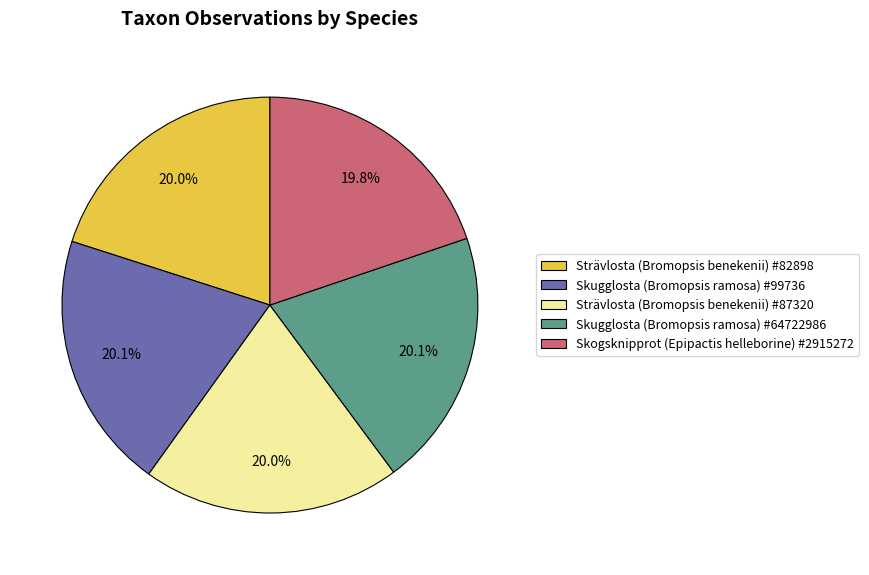

What is the total percentage of Strävlosta (Bromopsis benekenii) #82898 and Skugglosta (Bromopsis ramosa) #64722986?

40.1%